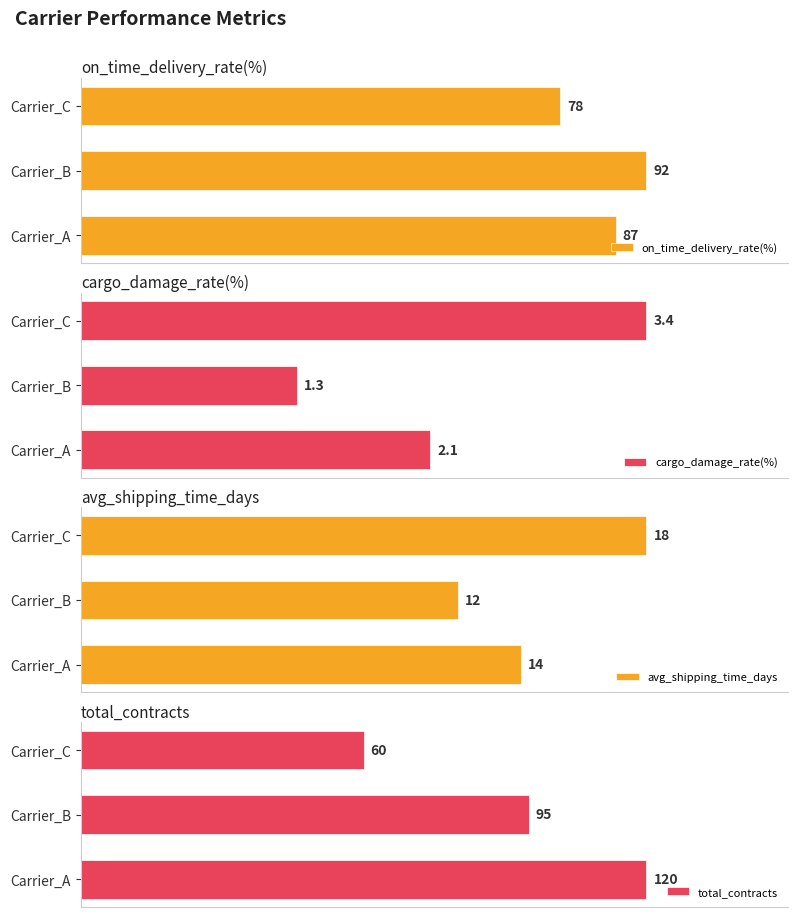

How many bars are there in each group?

4